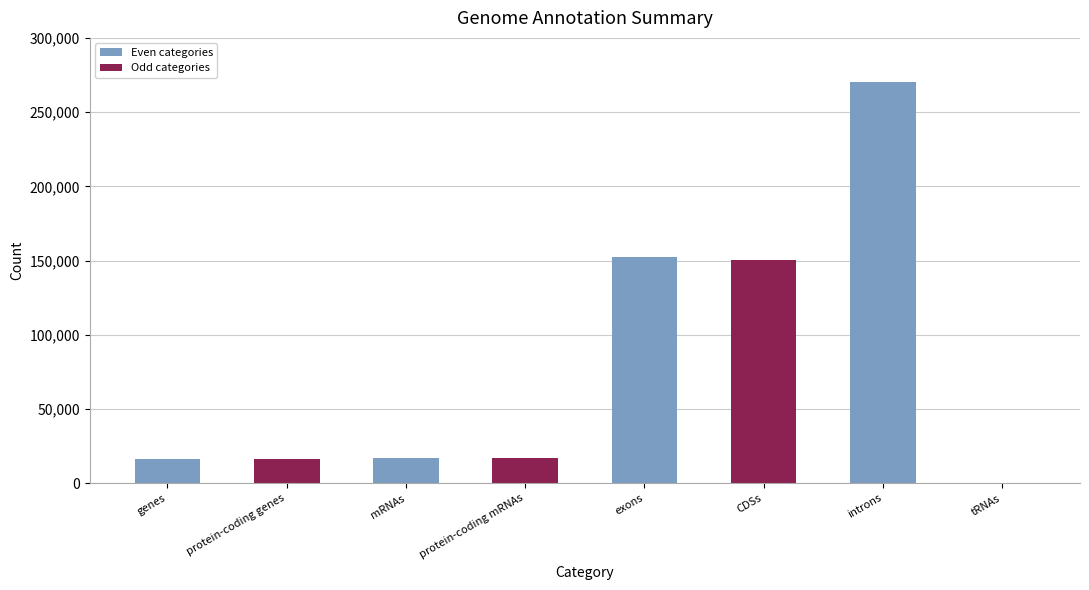

What is the average value?

79894